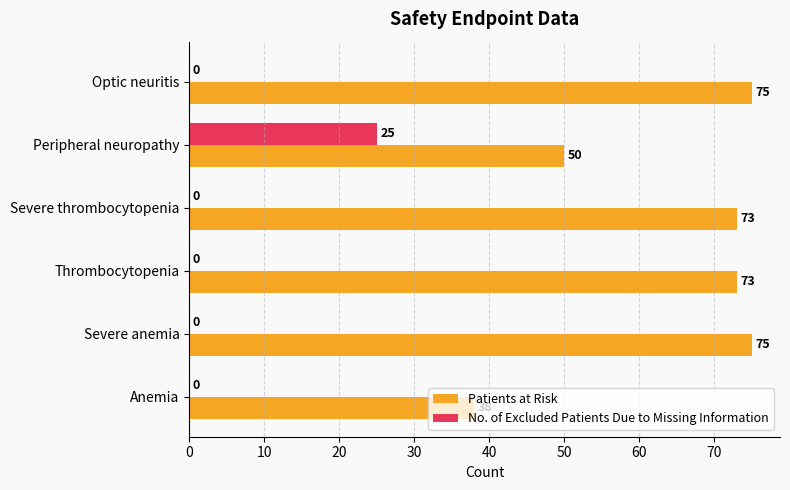

What is the total value across all series at Thrombocytopenia?

73